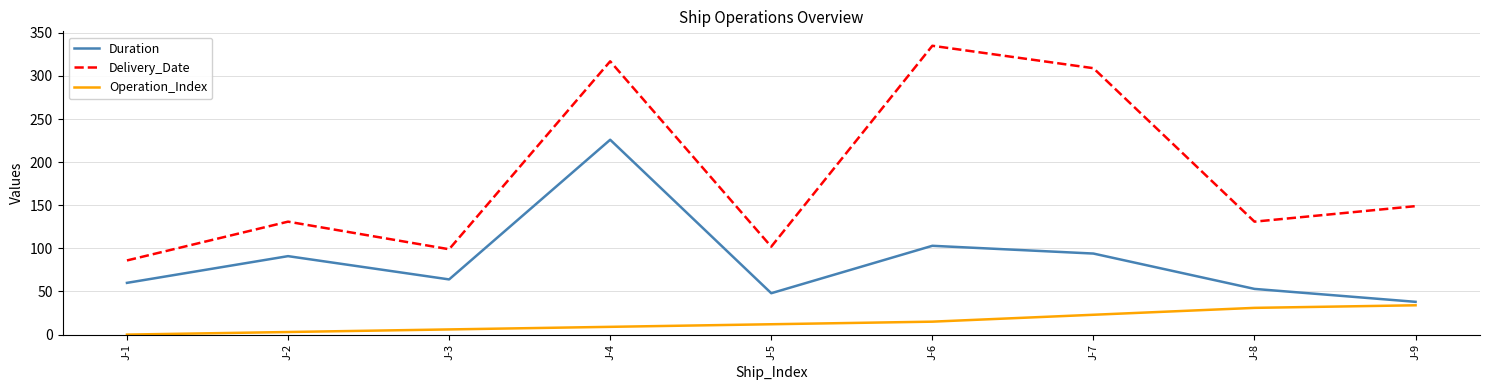

What is the difference between the highest and lowest values at J-1?

86